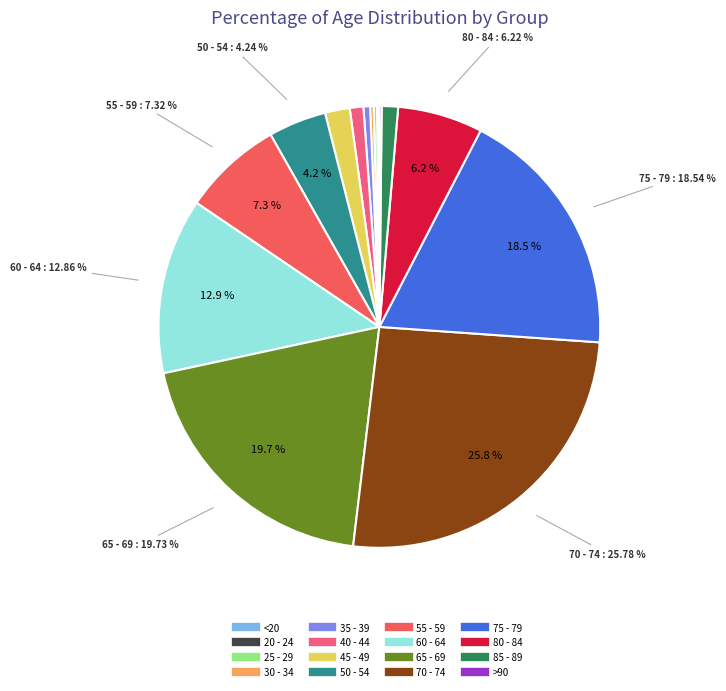

To the nearest percent, what is the difference between the largest and smallest slice percentages?

26%